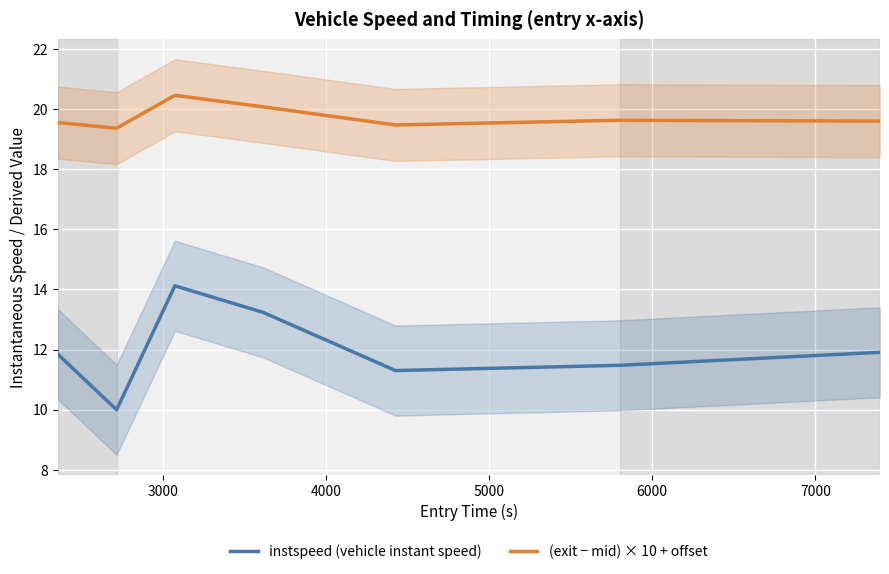

What is the average value of the instspeed (vehicle instant speed) series?

12.0